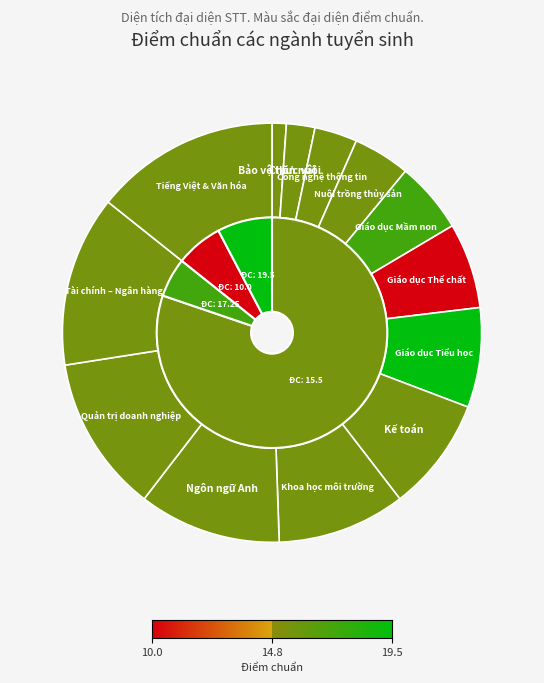

How many segments does this pie chart have?

13